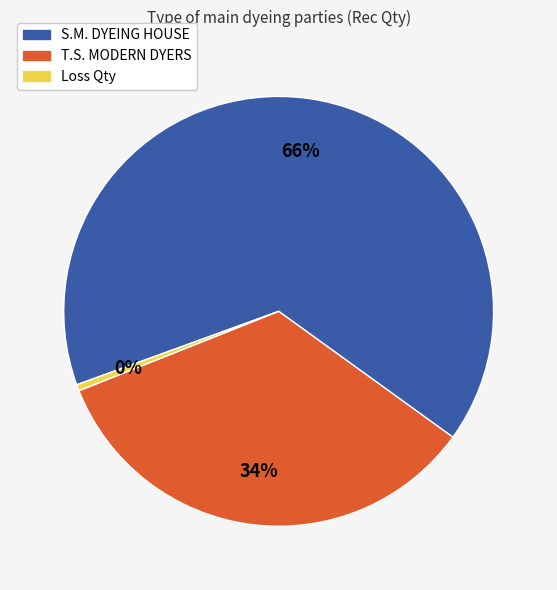

To the nearest percent, what is the average slice percentage?

33%